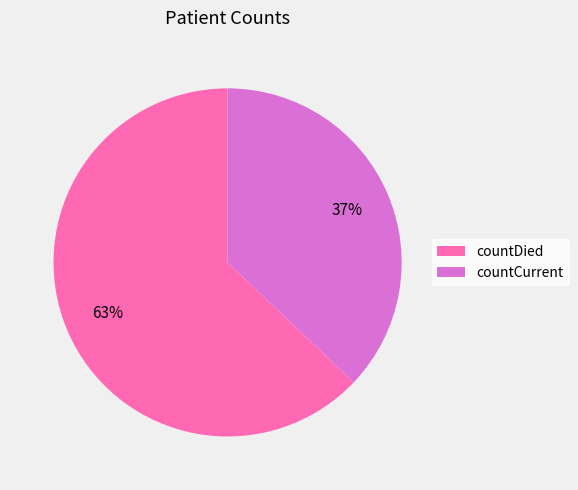

How many segments does this pie chart have?

2